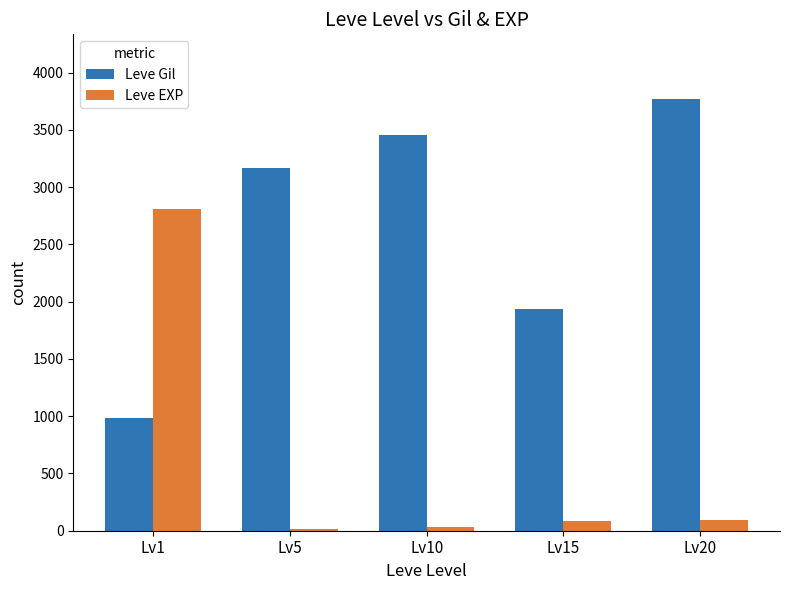

At which label is Leve Gil closest to 2375?

Lv15